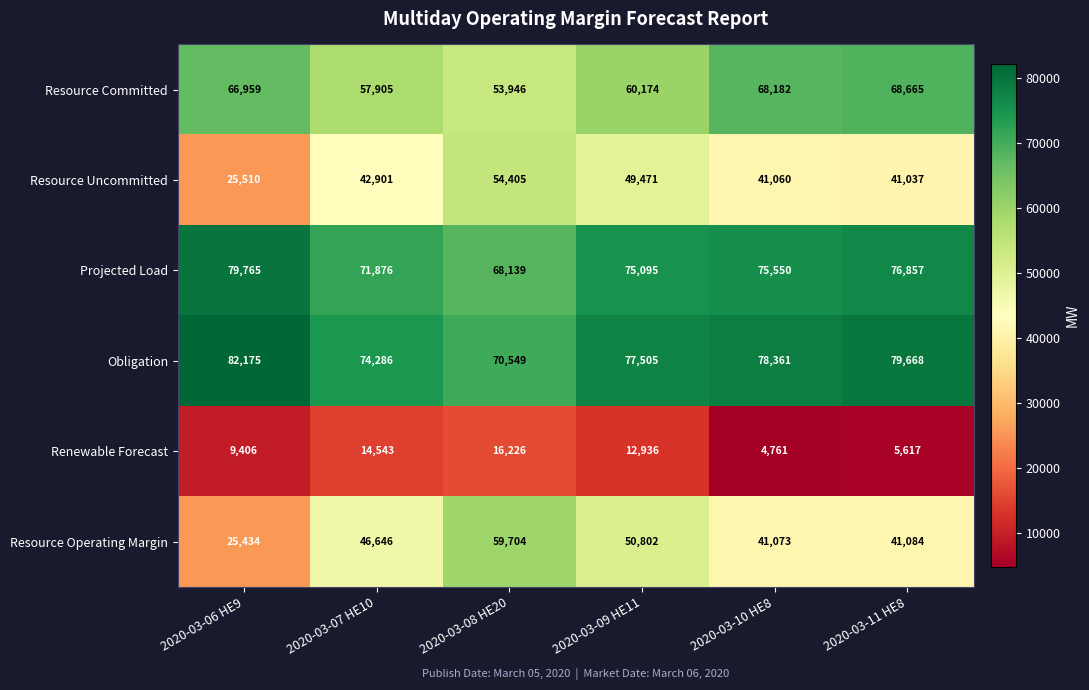

What is the maximum value shown in the chart?

82175